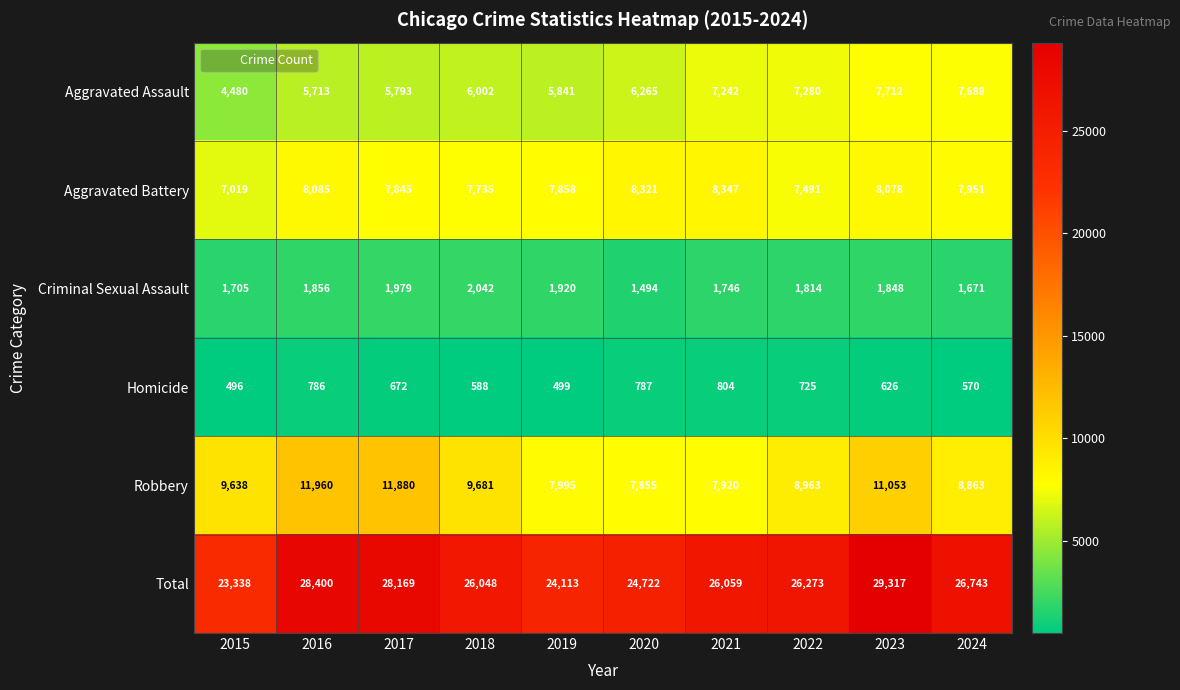

At which category does the chart reach its peak across all series?

2023